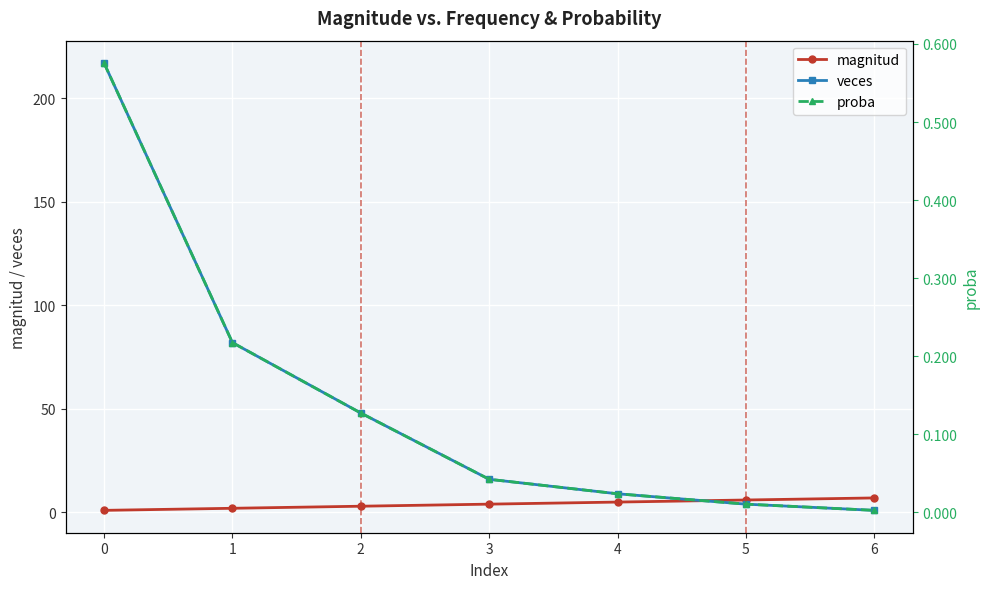

Is it true that magnitud equals 7.0 at 6?

True